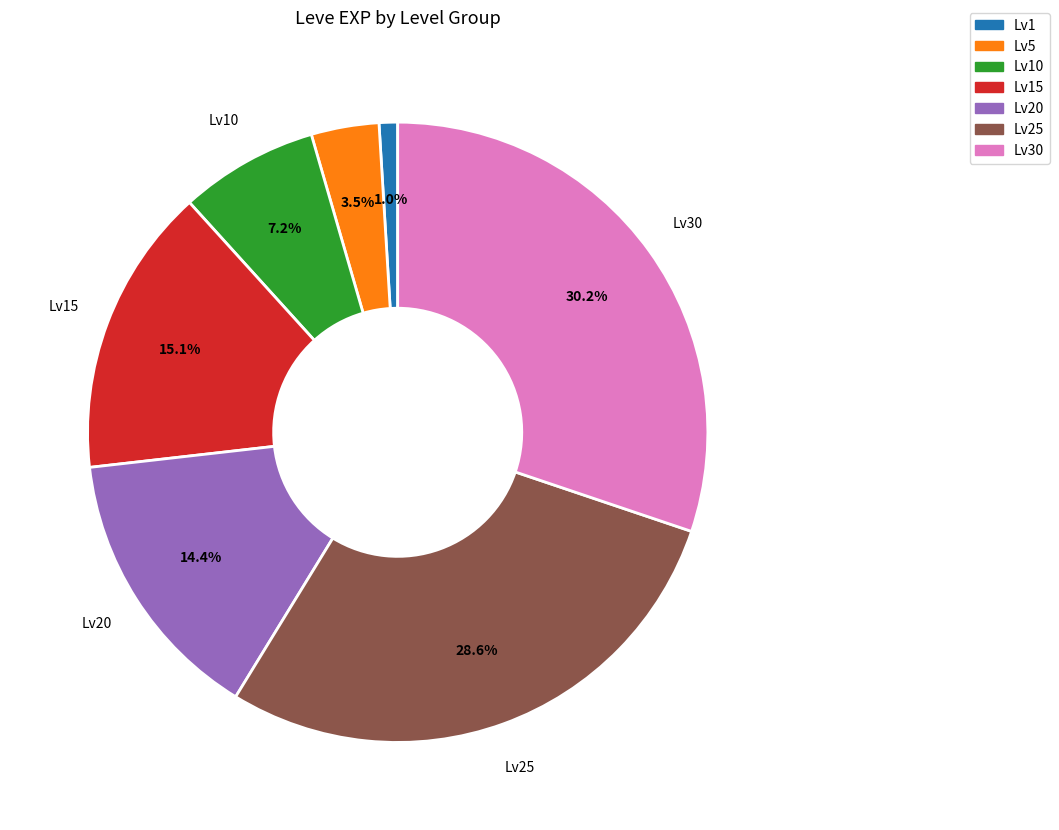

Is there any slice that represents more than half of the pie?

No